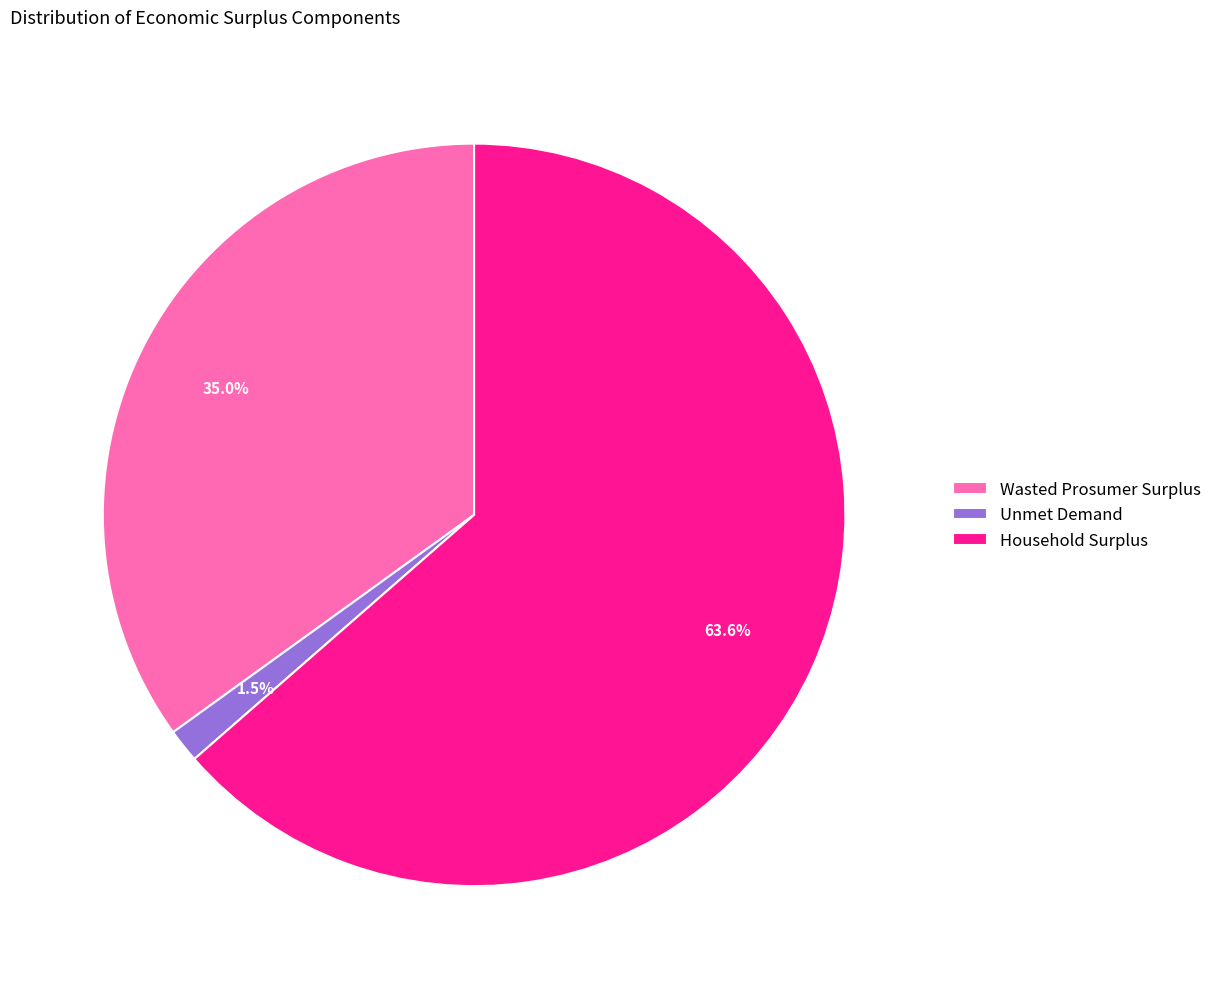

To the nearest percent, what portion does Household Surplus represent?

64%